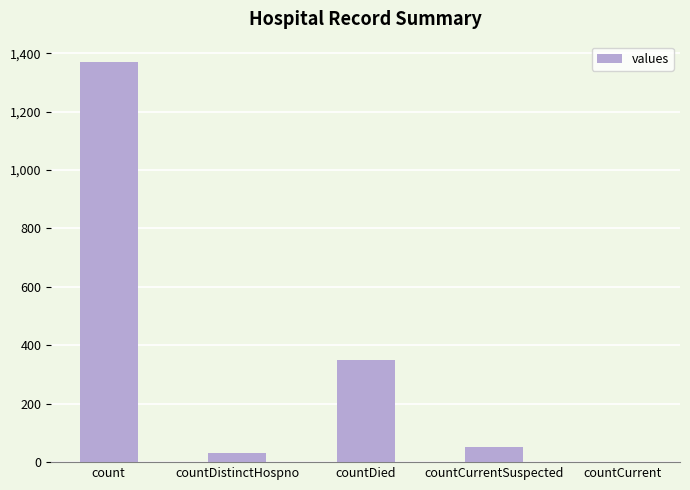

Are the bars grouped side by side (vs. stacked)?

No